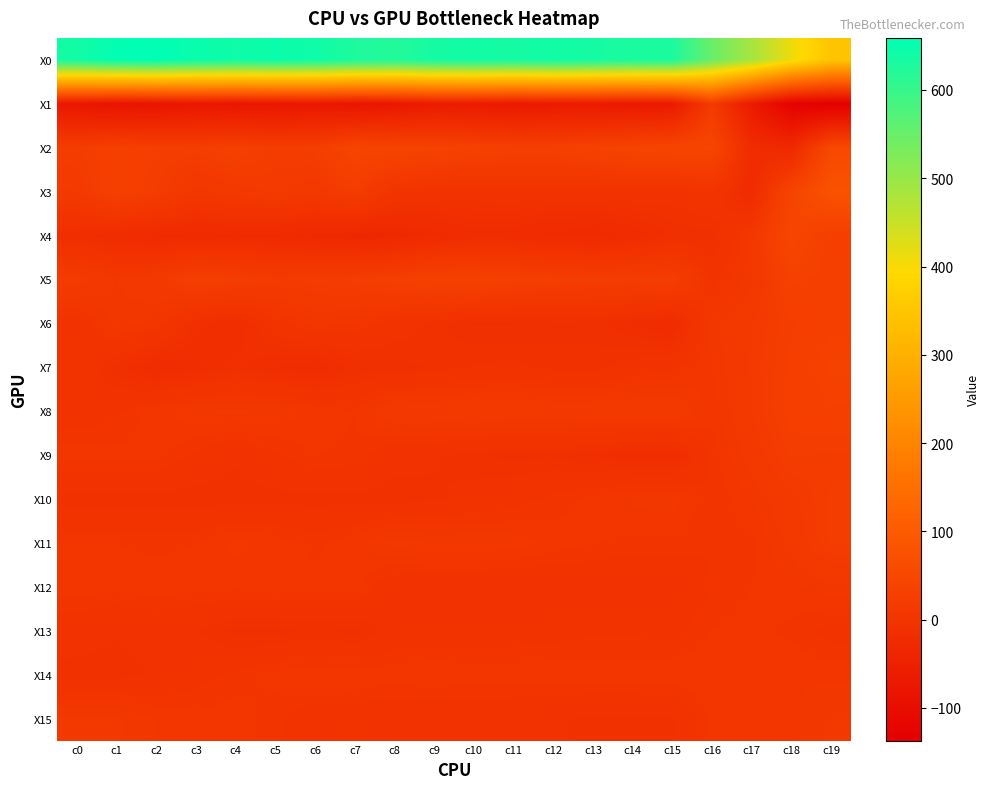

What is the total value across all series at c13?

580